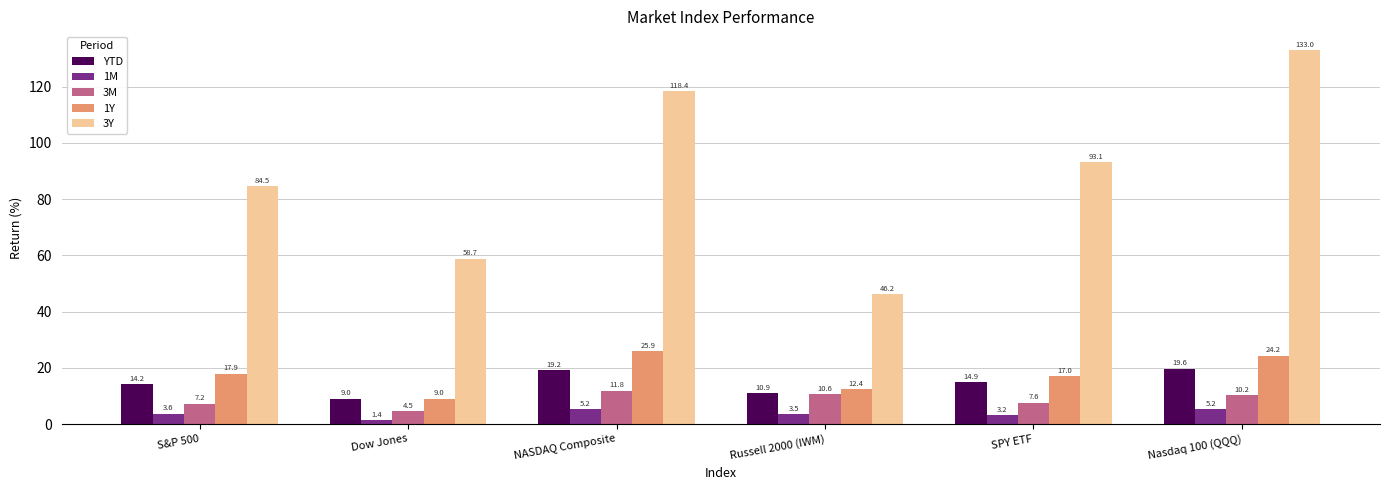

How many bars are there in each group?

5